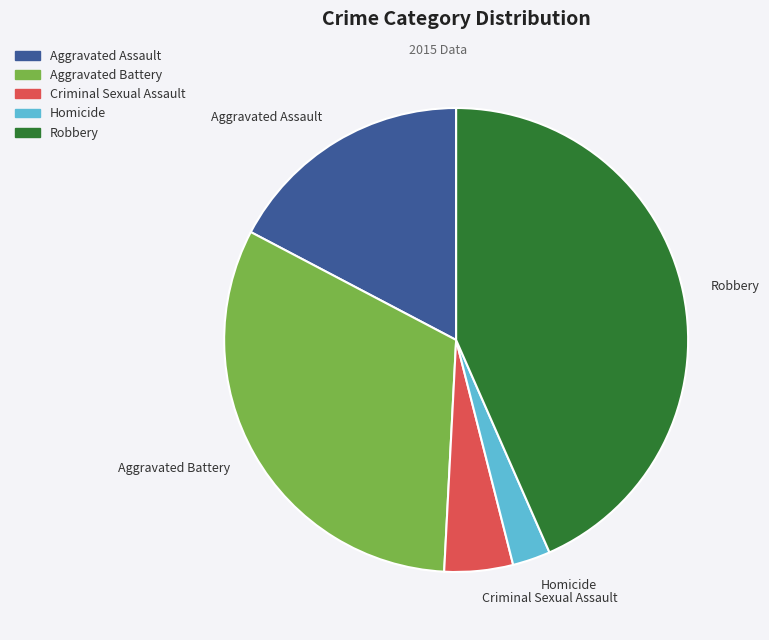

Which has a higher value, Homicide or Aggravated Assault?

Aggravated Assault